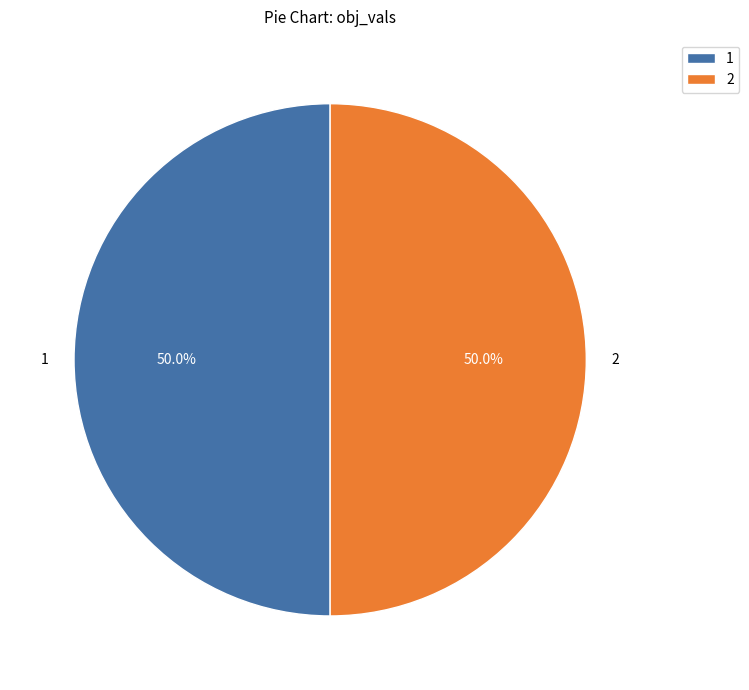

What portion of the pie excludes 2?

50.0%